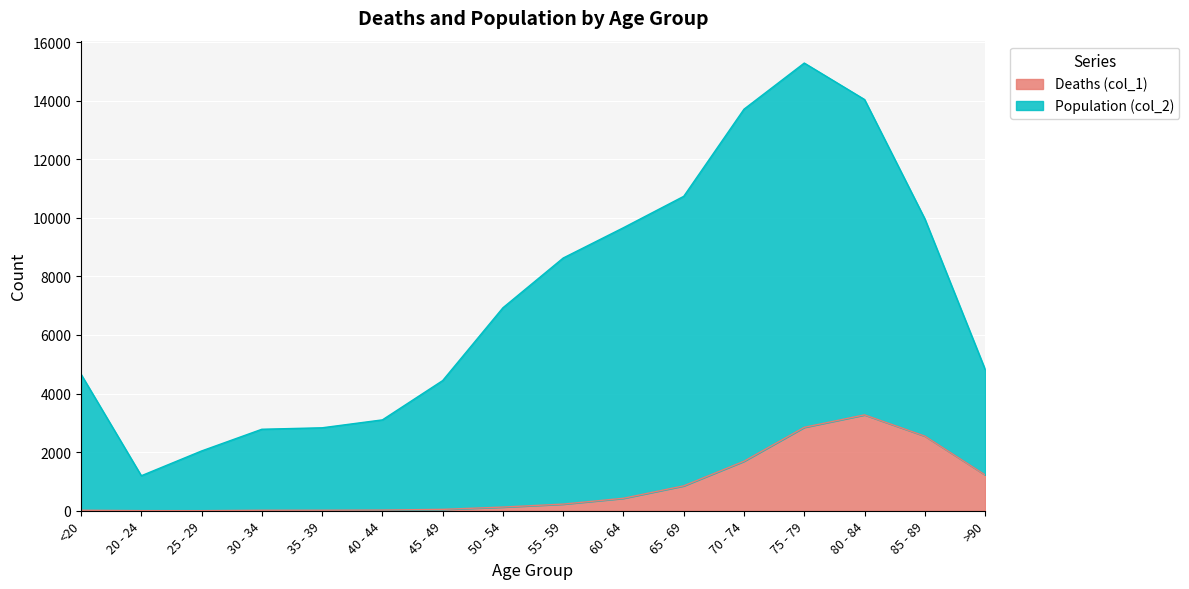

What is the difference between the Population (col_2) values at 35 - 39 and 20 - 24?

1637